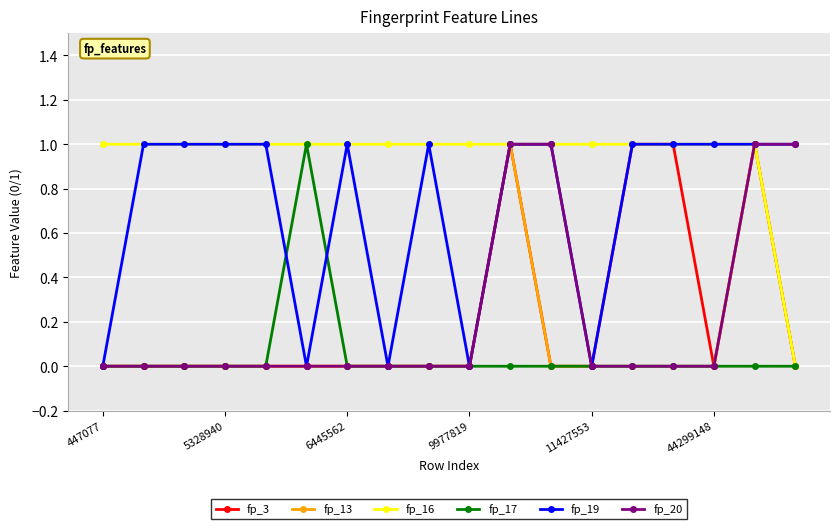

Which series has the largest total across all categories?

fp_16